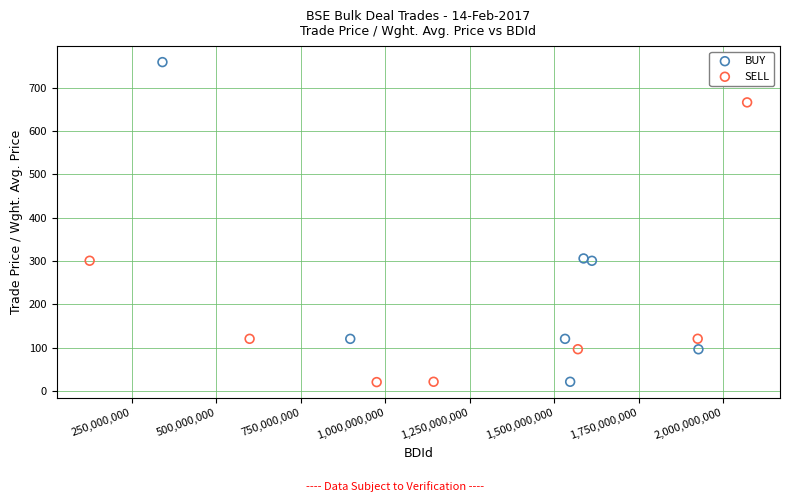

Which series has the widest spread of Y values?

BUY